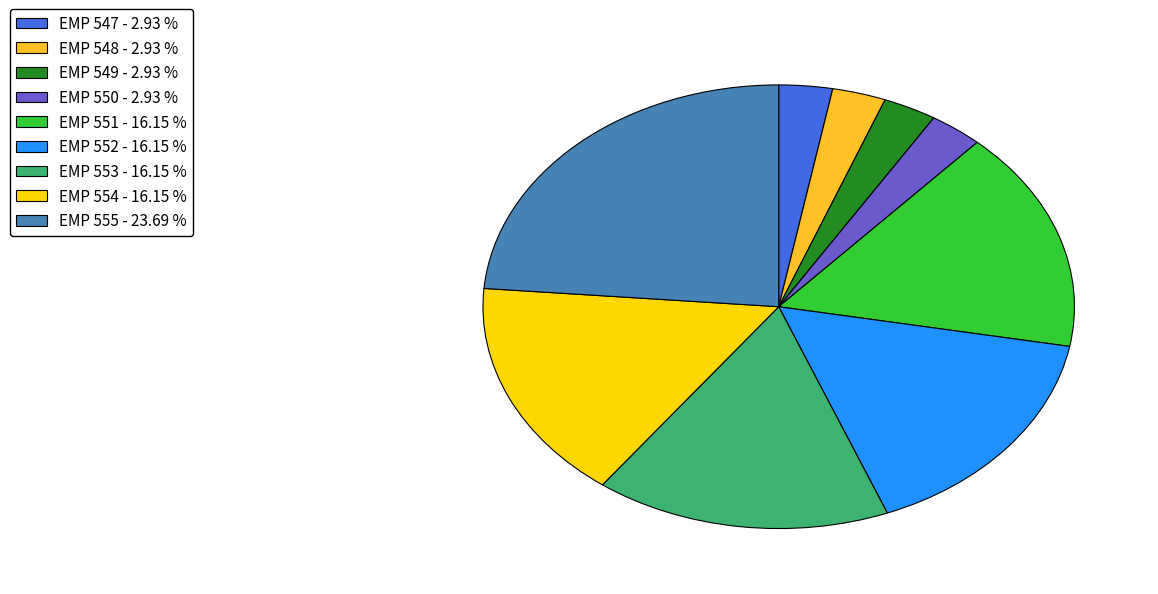

Is there any slice that represents more than half of the pie?

No